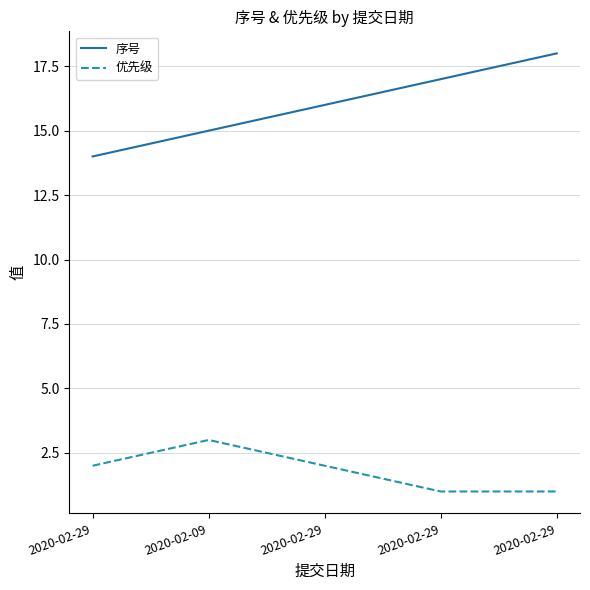

Reading left to right, list all the values displayed in this chart.

序号: 2020-02-29=14	2020-02-09=15	2020-02-29=16	2020-02-29=17	2020-02-29=18
优先级: 2020-02-29=2	2020-02-09=3	2020-02-29=2	2020-02-29=1	2020-02-29=1